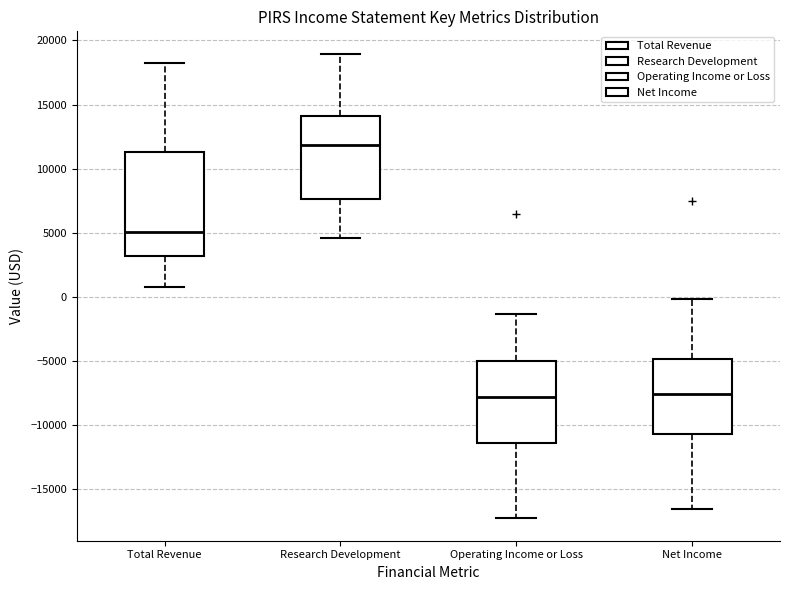

Where does the median line of the box for Total Revenue sit on the y-axis? The values are not printed on the chart, so give them approximately, as read against the axis.

5000